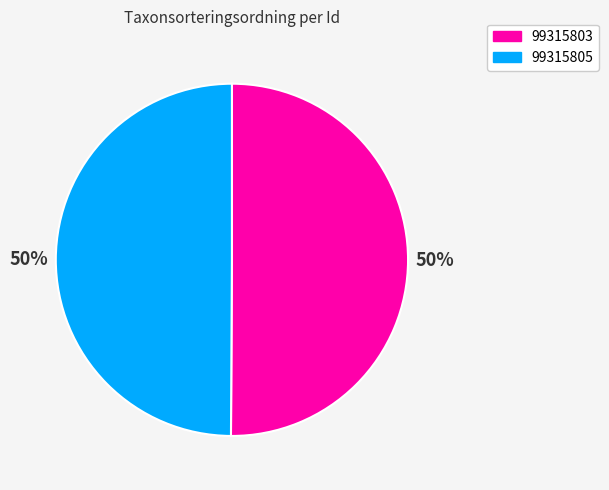

How many segments does this pie chart have?

2